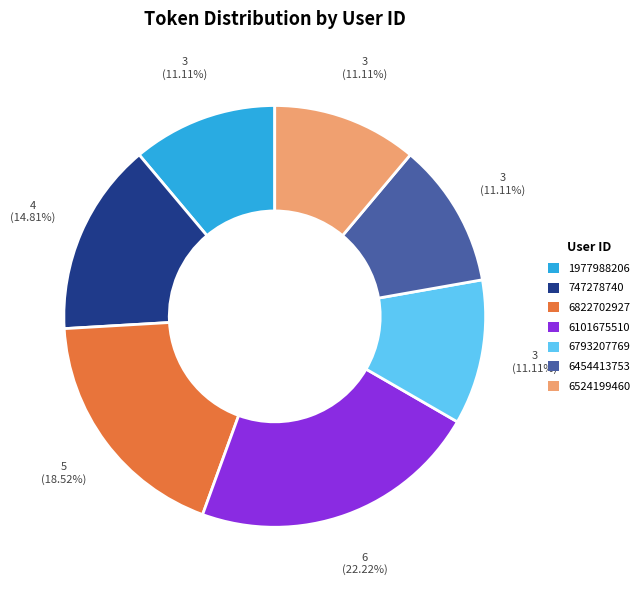

Is 6793207769 the majority of the pie?

No